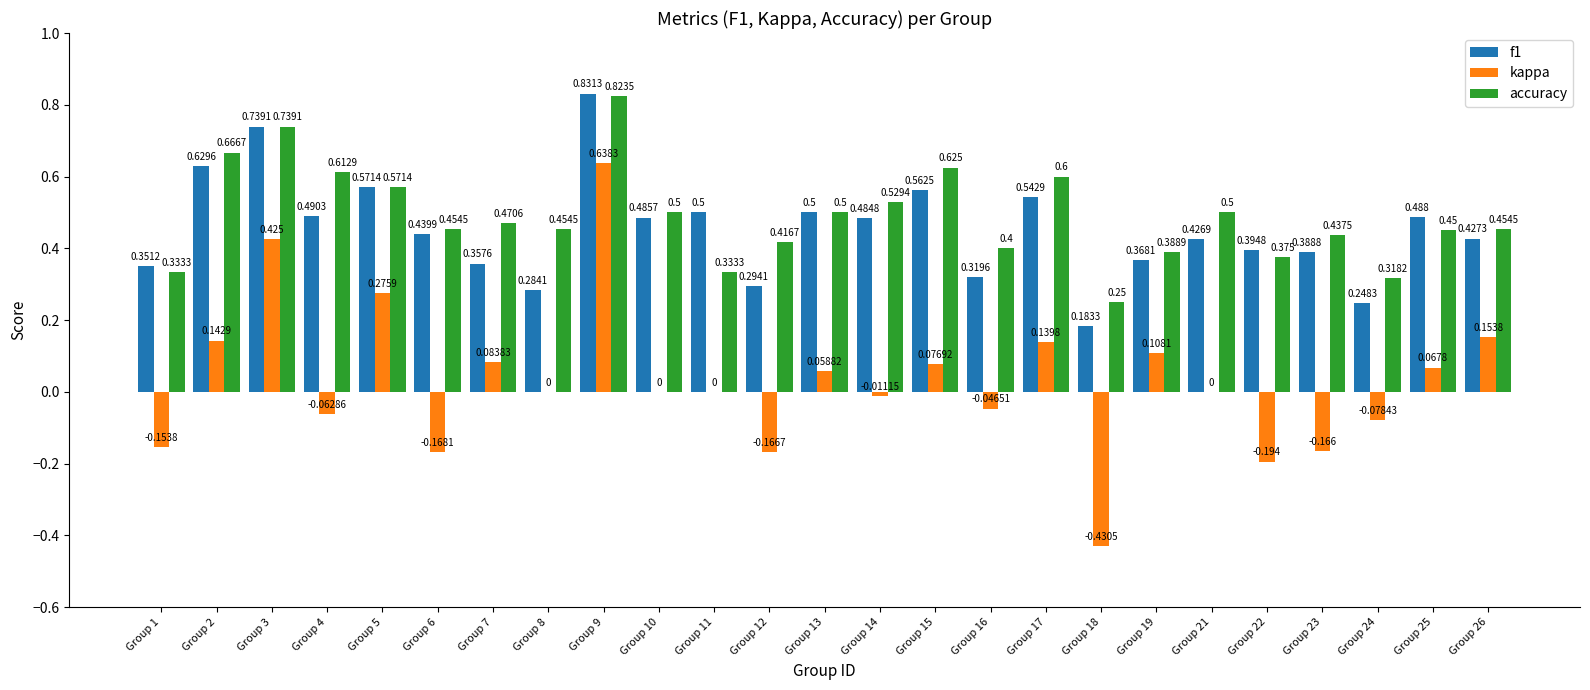

Which series changed the most between Group 3 and Group 11?

kappa